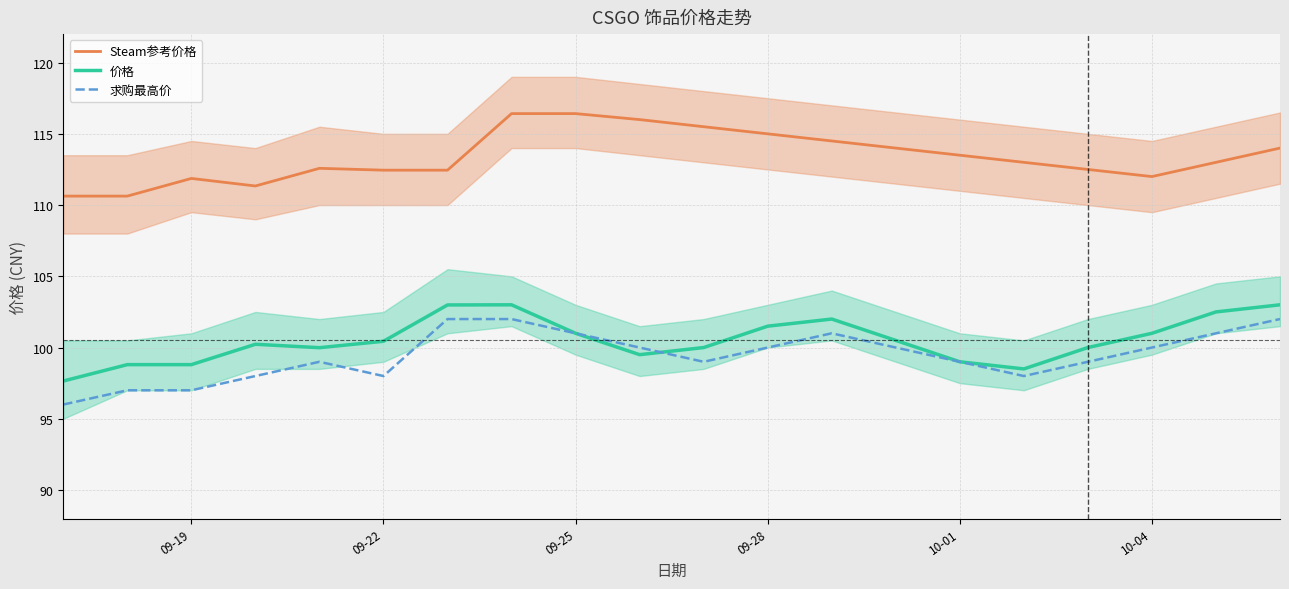

What is the approximate value of Steam参考价格 at 09-19?

111.9